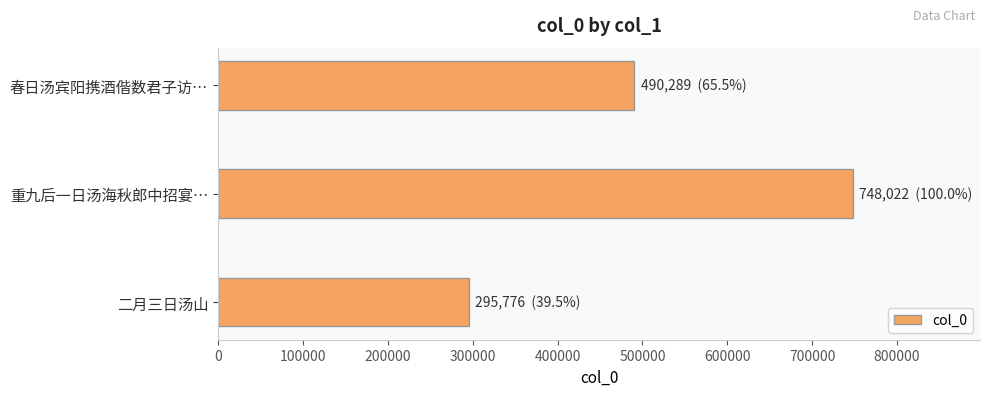

Which label corresponds to the largest value in the chart?

重九后一日汤海秋郎中招宴…